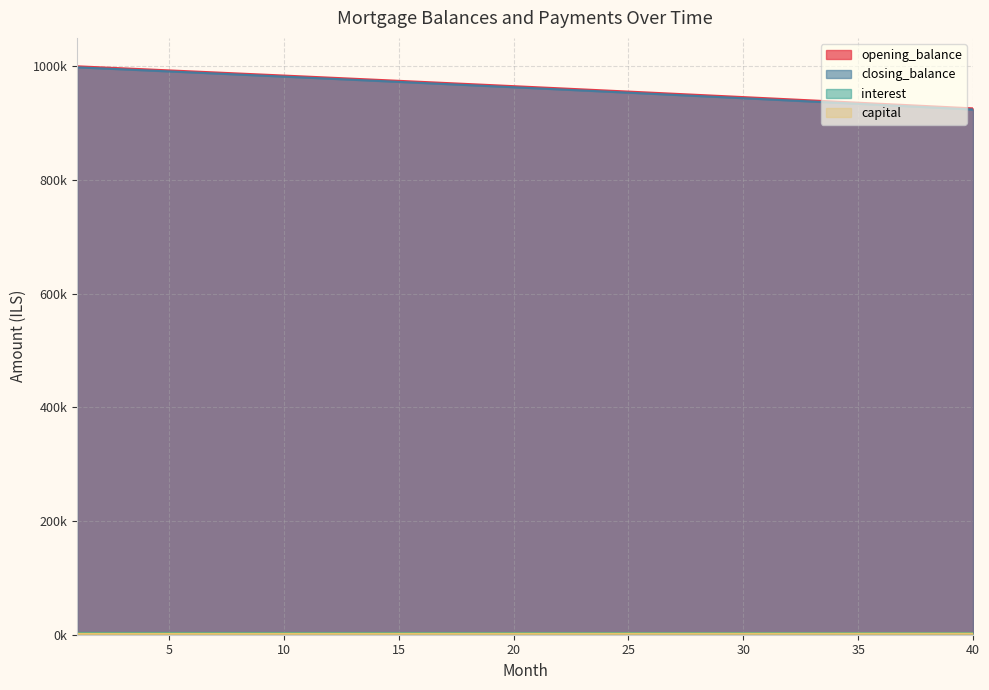

True or false: capital and opening_balance intersect in this chart.

False